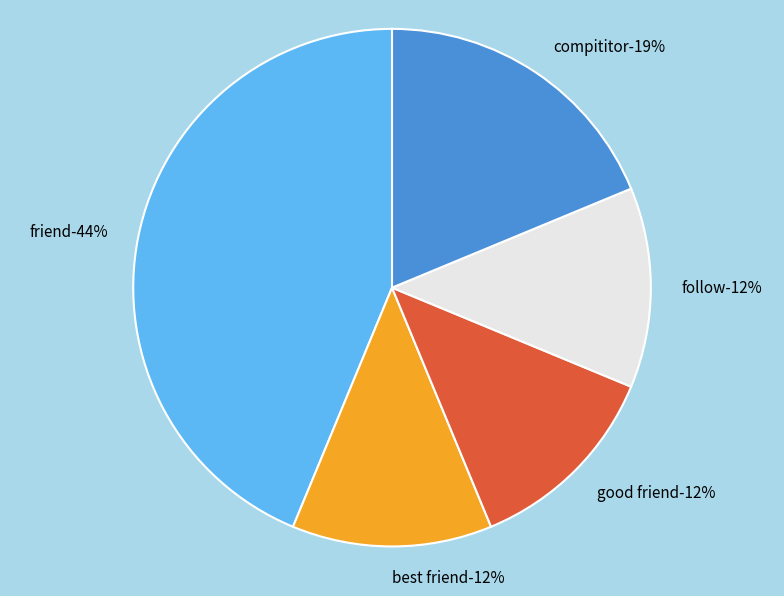

Do best friend and friend together represent more than half of the pie?

Yes